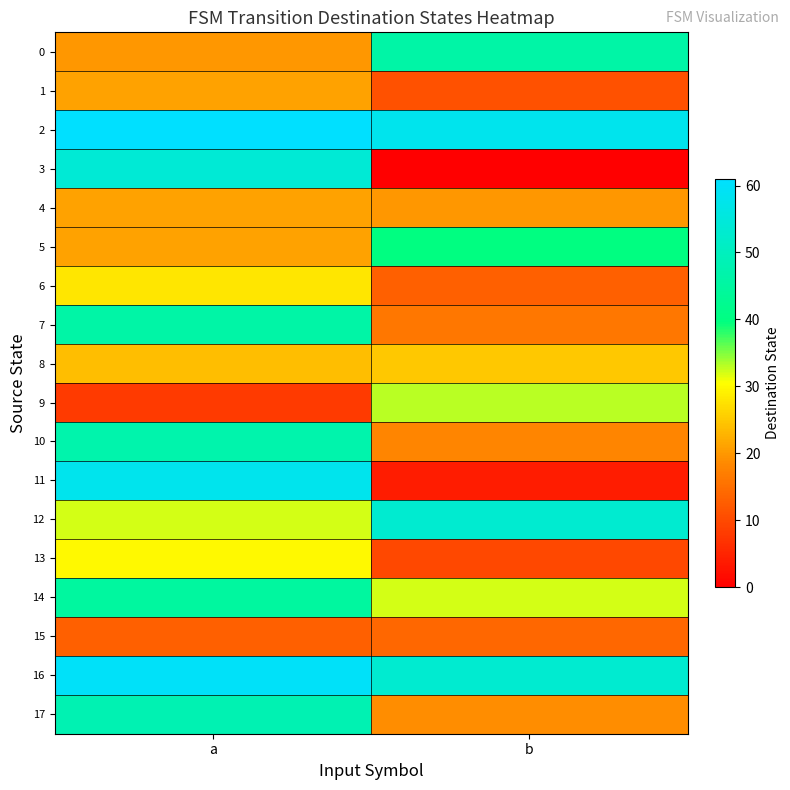

Between a and b, which series saw the biggest shift?

3